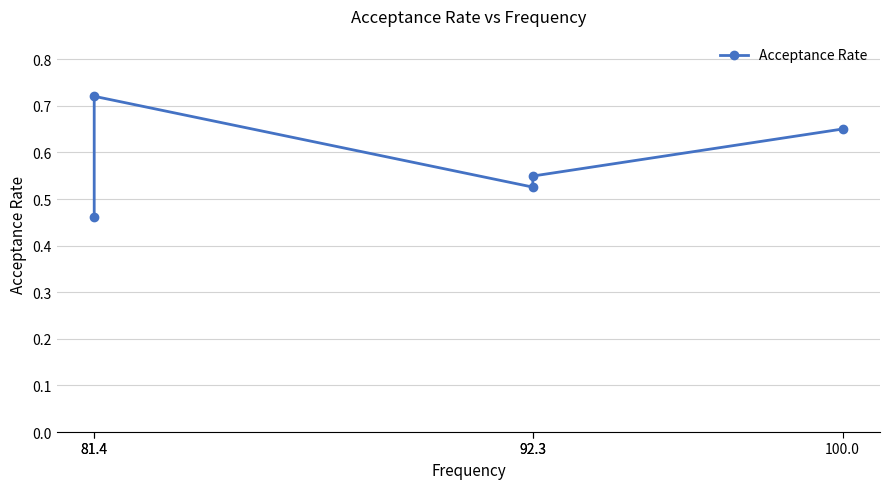

What is the change in value from 92.3 to 81.4?

+0.2